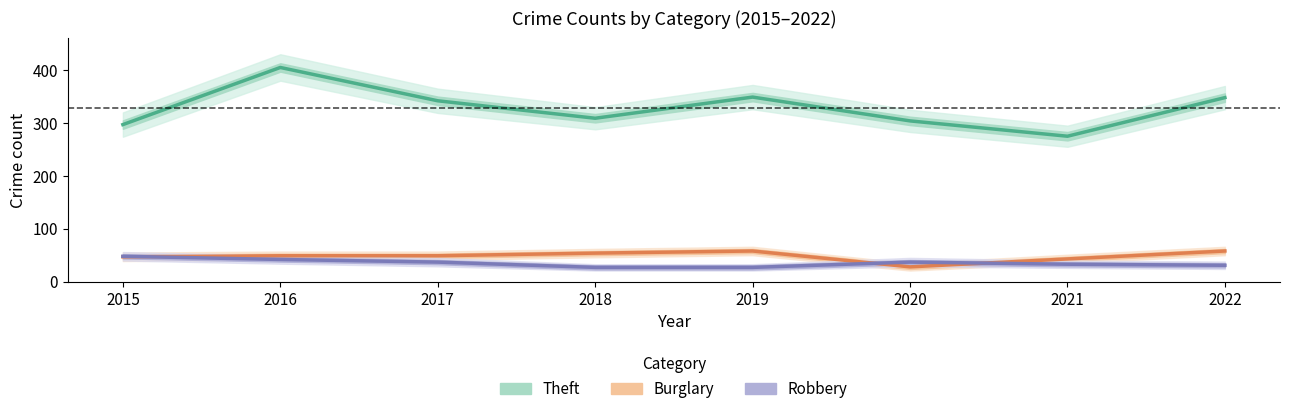

The Robbery series shows 27 at 2019. True or false?

True